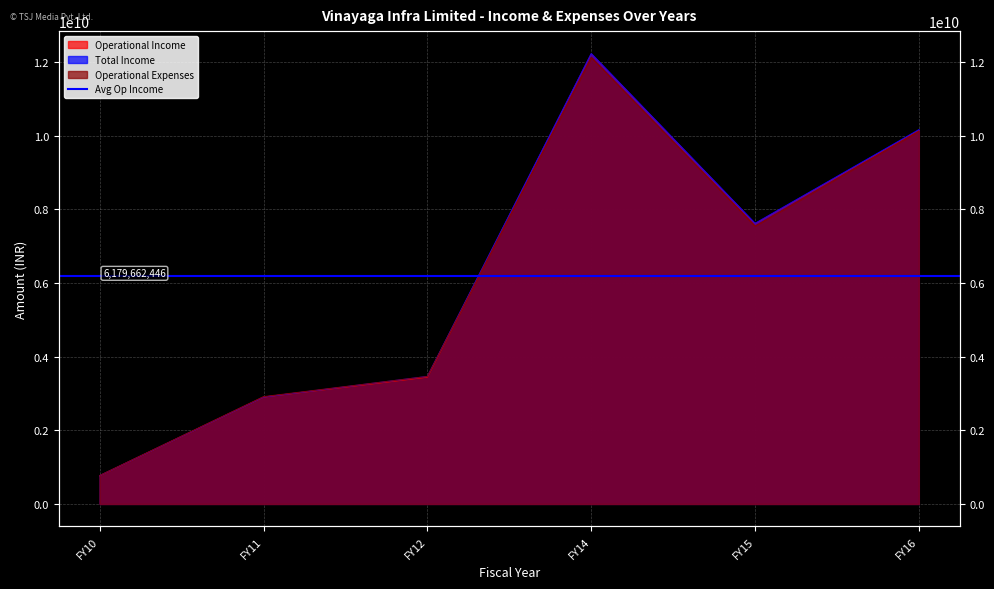

What is the spread (max minus min) of values at FY14?

99797748